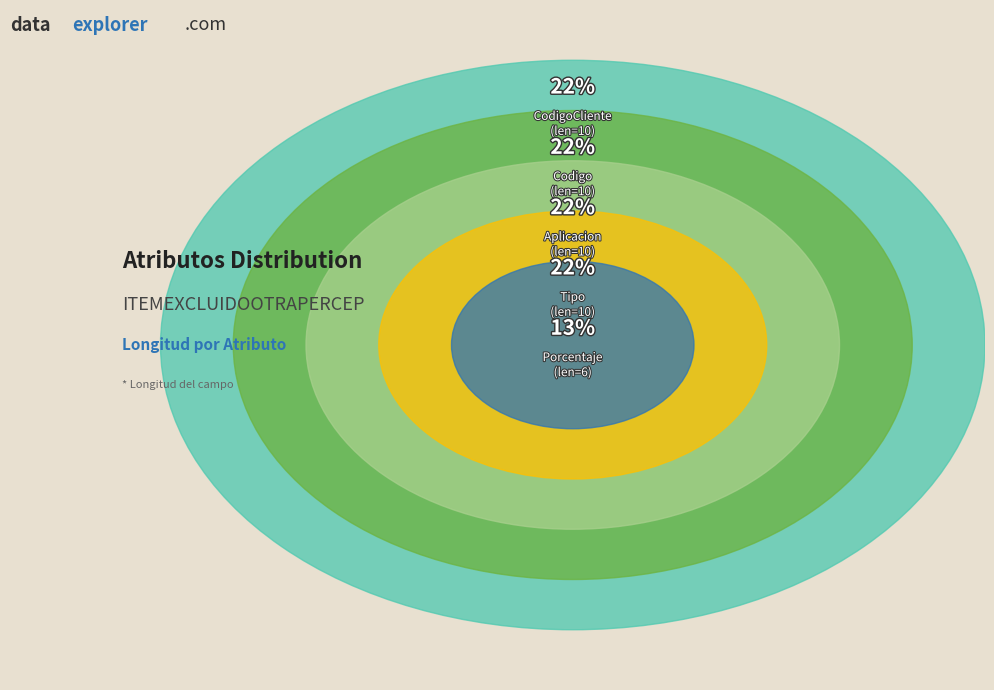

To the nearest percent, what is the difference between the Codigo and Porcentaje slice percentages?

9%